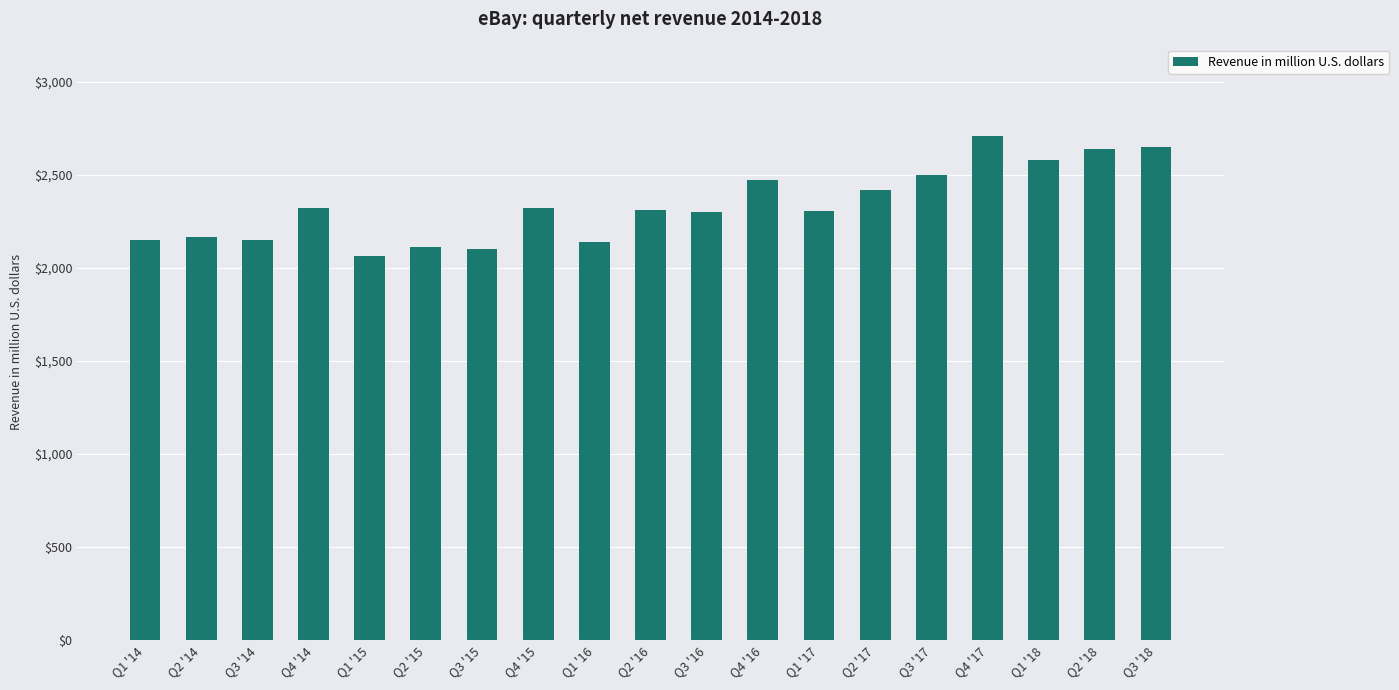

Which category has the highest value across all series?

Q4 '17